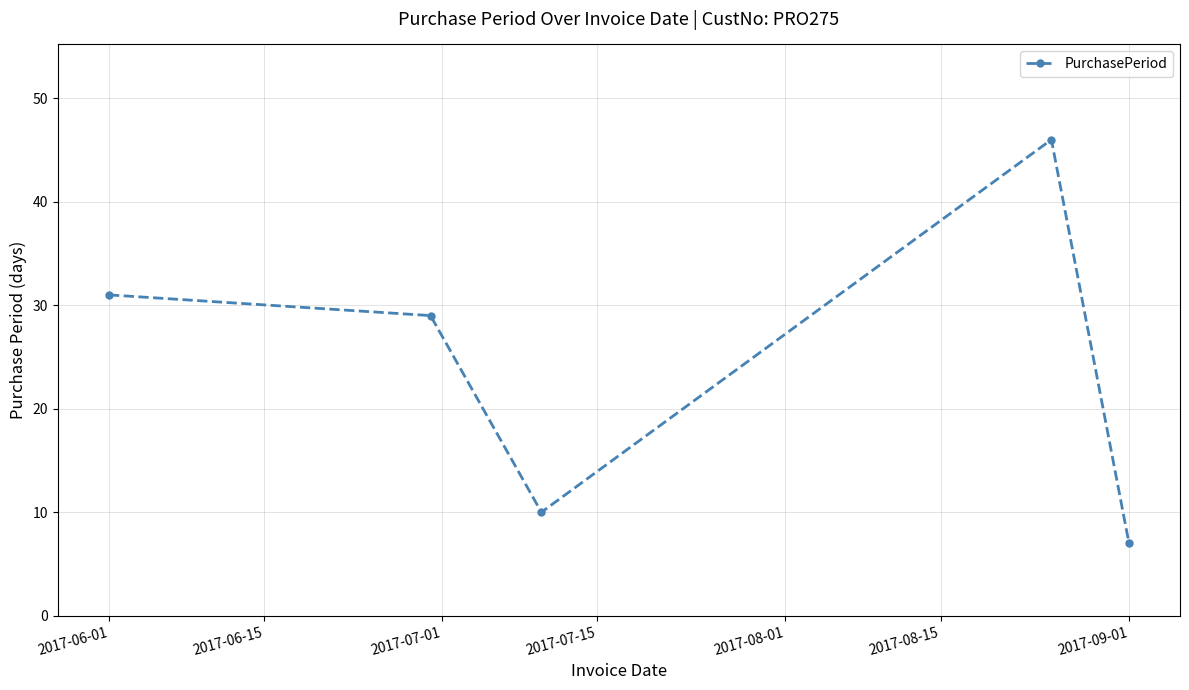

True or false: the data has more than 2 interior local peaks.

False